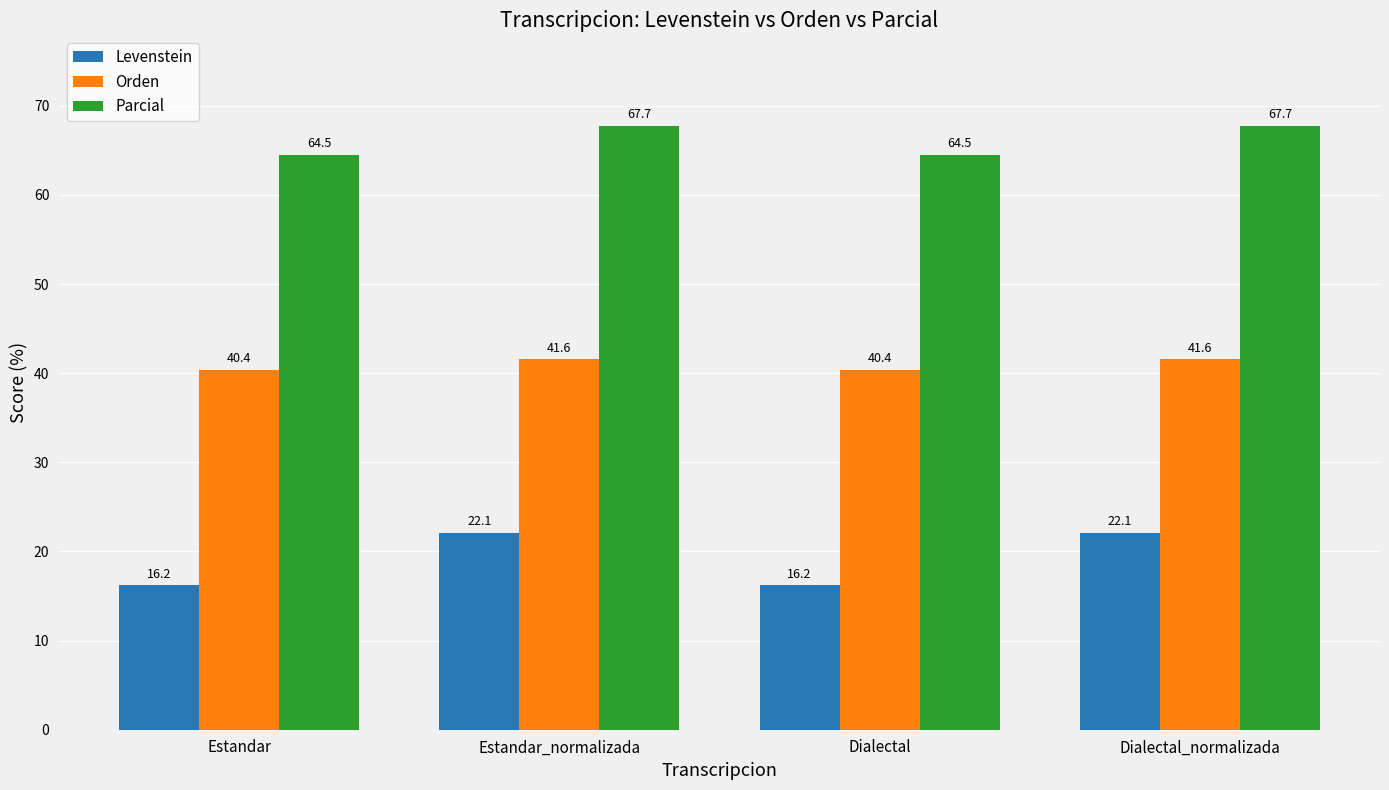

How many bars are there in total?

12